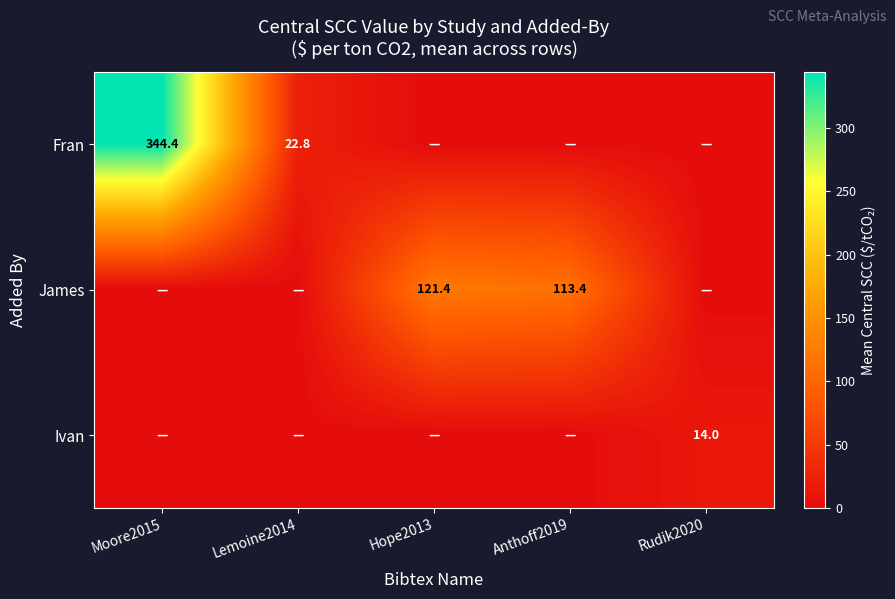

How many series are shown in this chart?

3